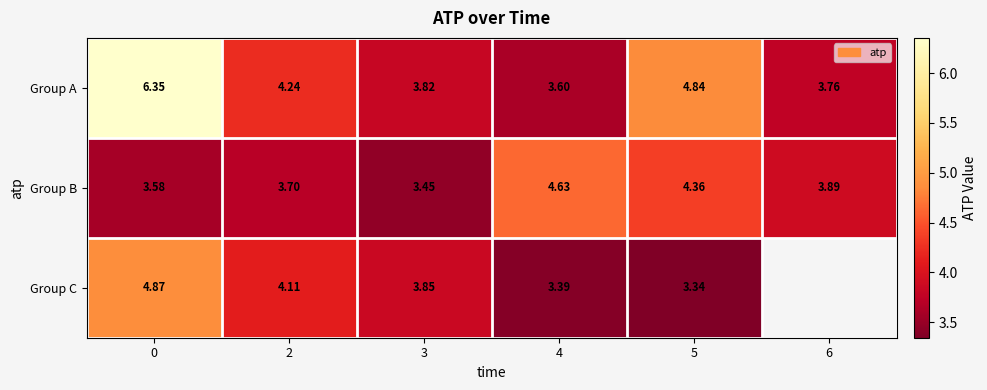

How many series are shown in this chart?

3